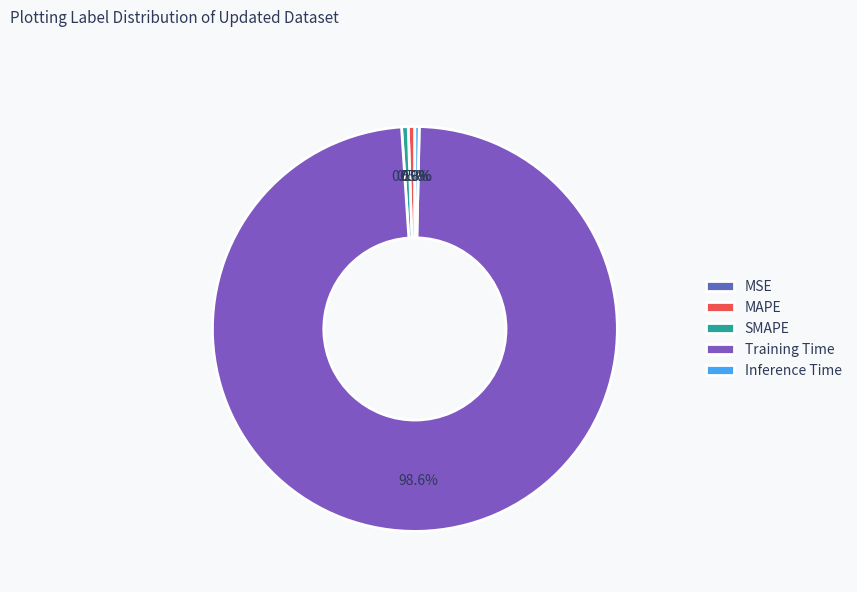

To the nearest percent, what is the difference between the largest and smallest slice percentages?

99%